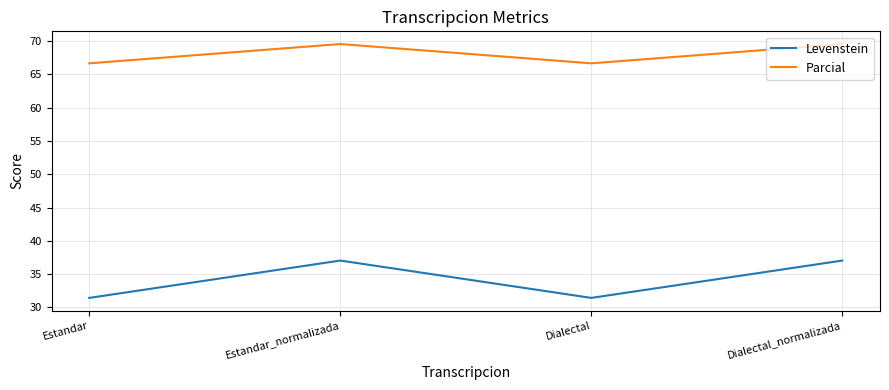

What are all the series names shown in the legend?

Levenstein, Parcial